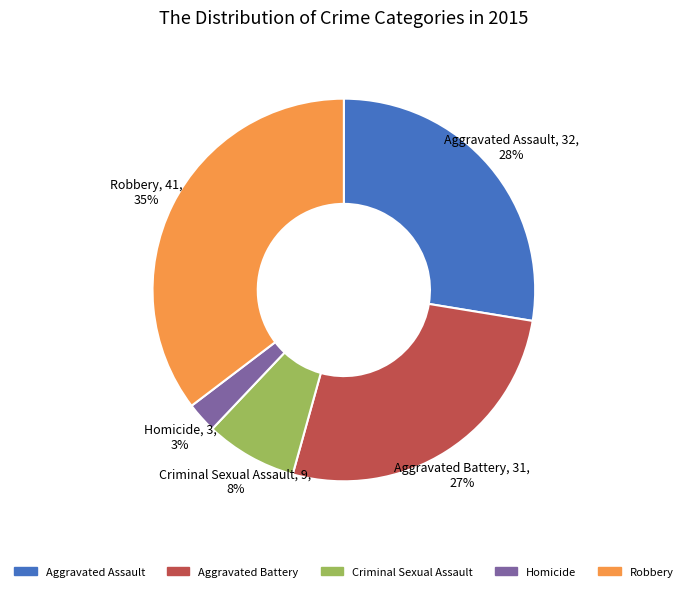

What is the ratio of the value at Aggravated Assault to the value at Aggravated Battery?

1.0